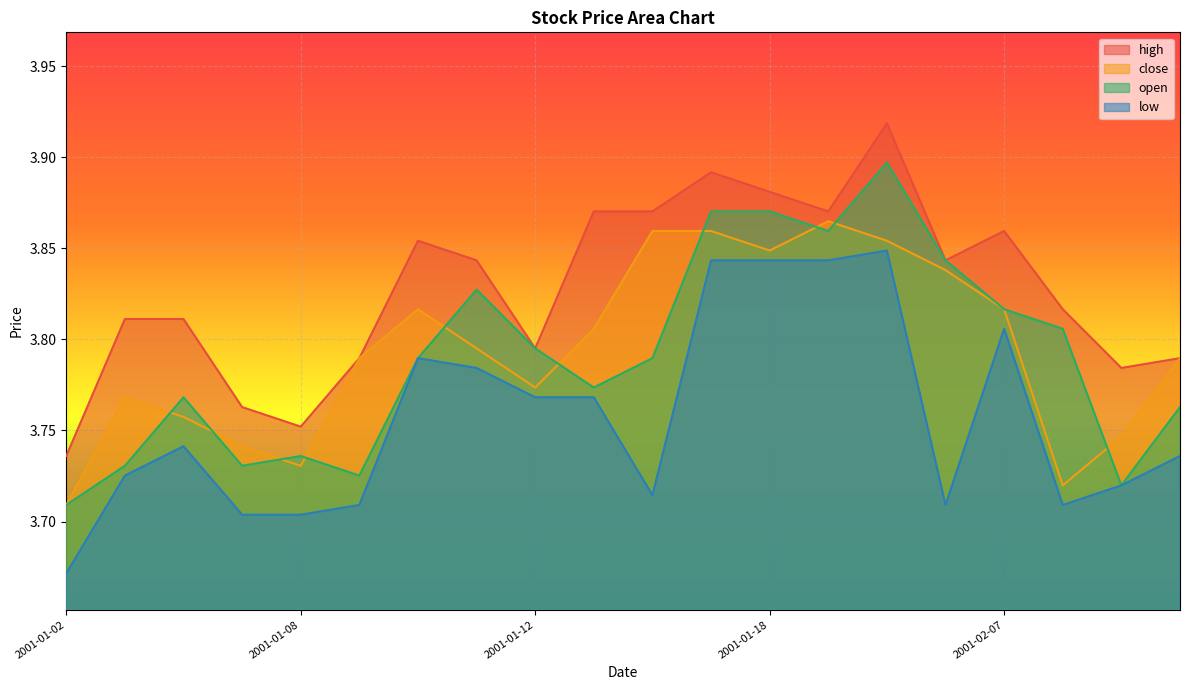

Read the close value at 2001-02-08.

3.7